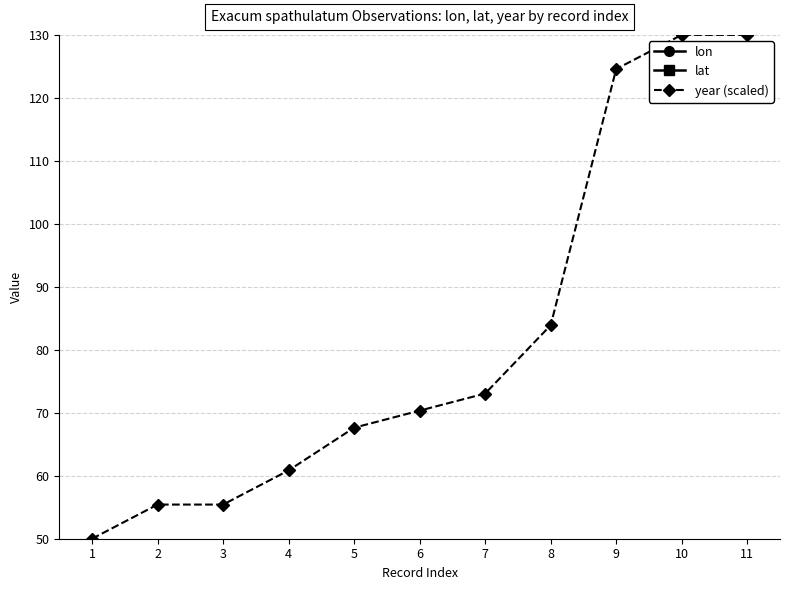

At which category does lat reach its first local valley?

2